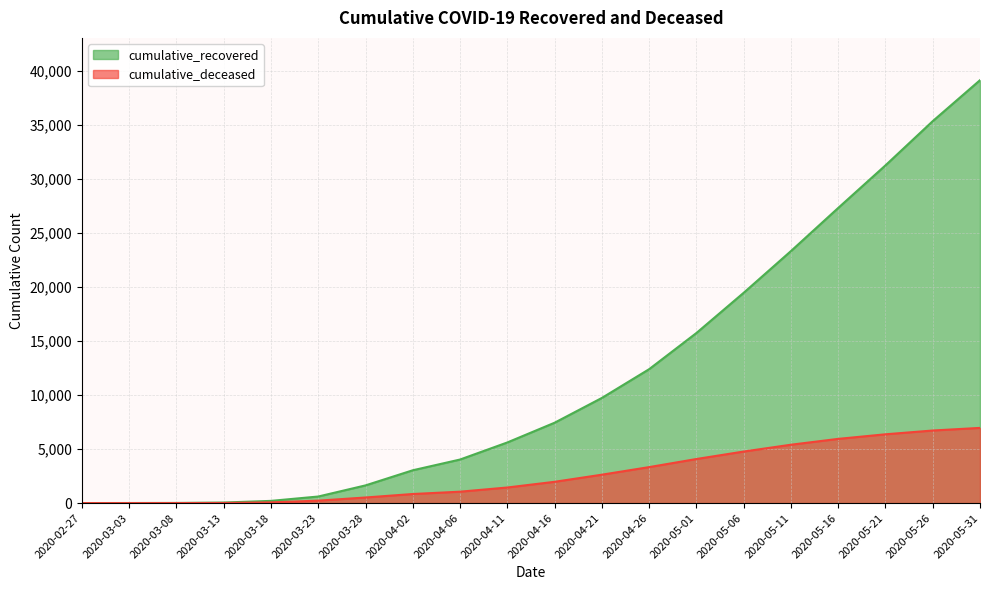

What is the sum of all cumulative_deceased values?

52282